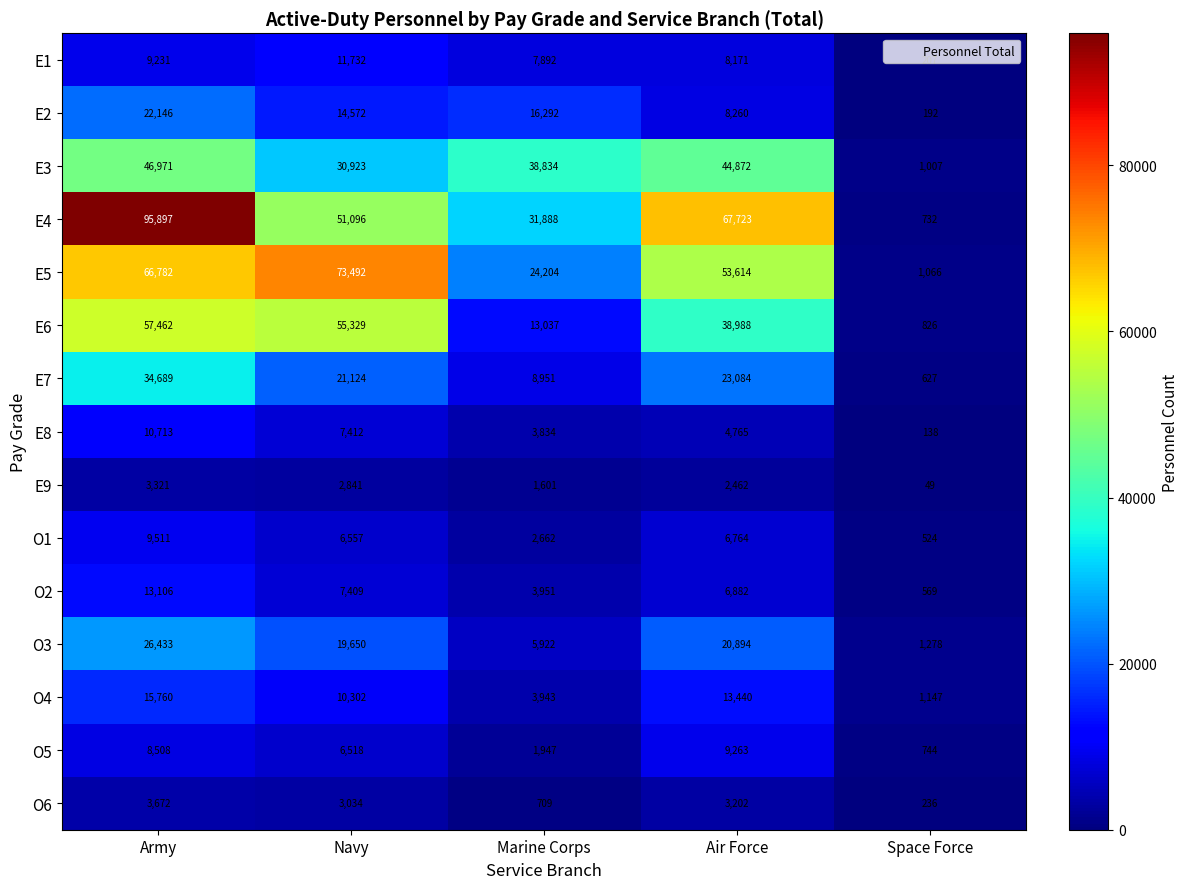

What is the average value of the E9 series?

2055